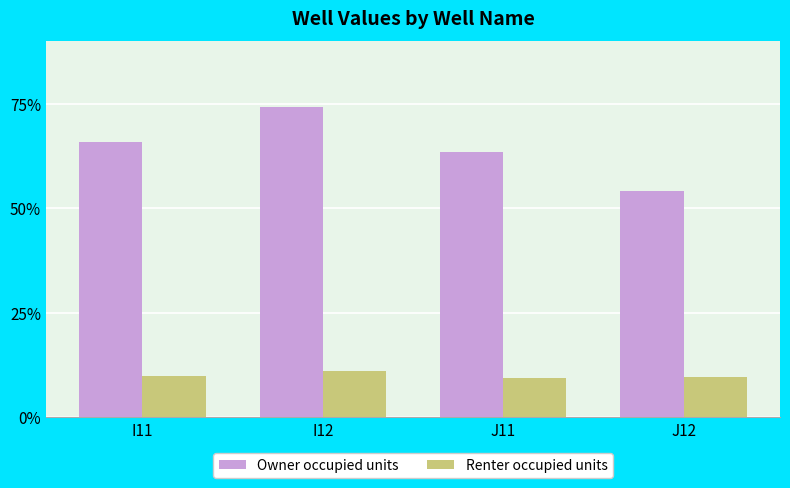

What are all the series names shown in the legend?

Owner occupied units, Renter occupied units